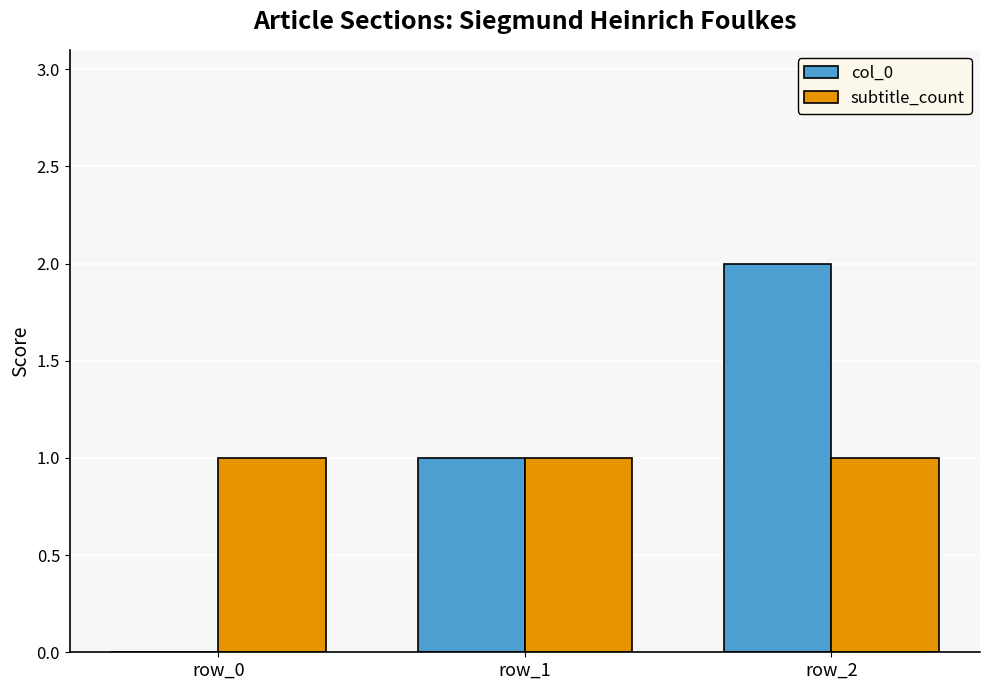

Between row_0 and row_2, which series saw the biggest shift?

col_0